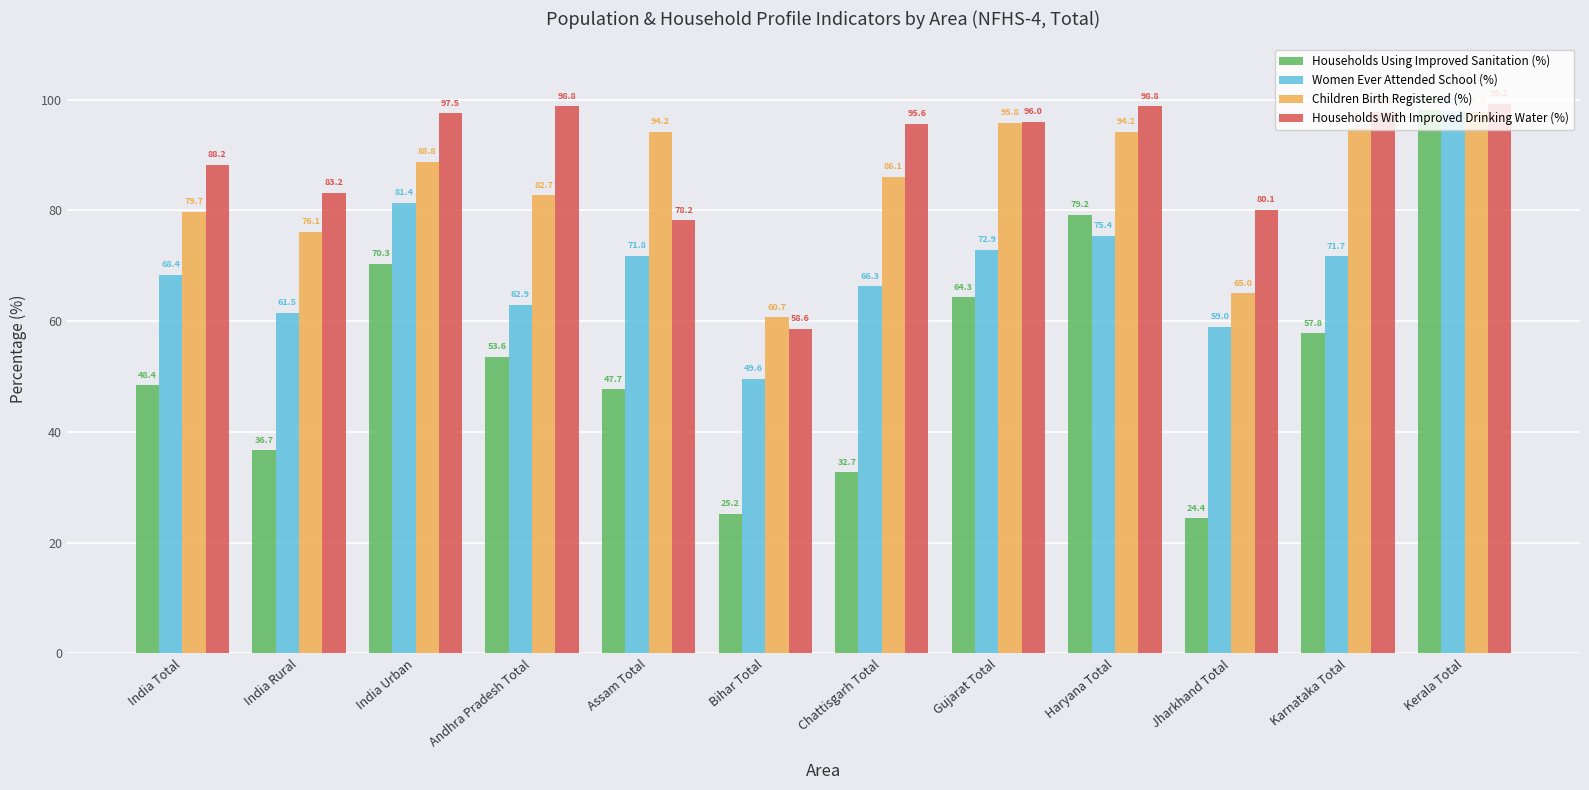

What is the greatest value displayed?

99.2